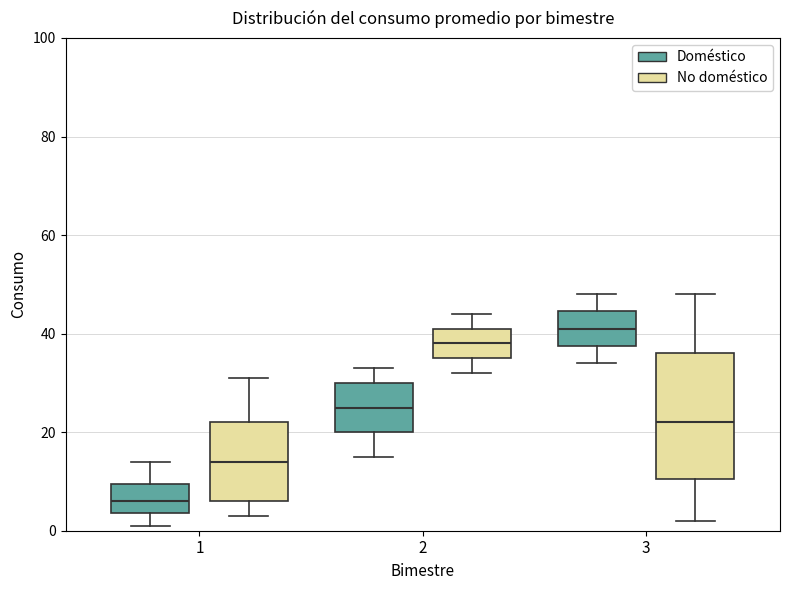

Comparing the boxes themselves (not the whiskers), which one is the tallest?

3 (No doméstico)